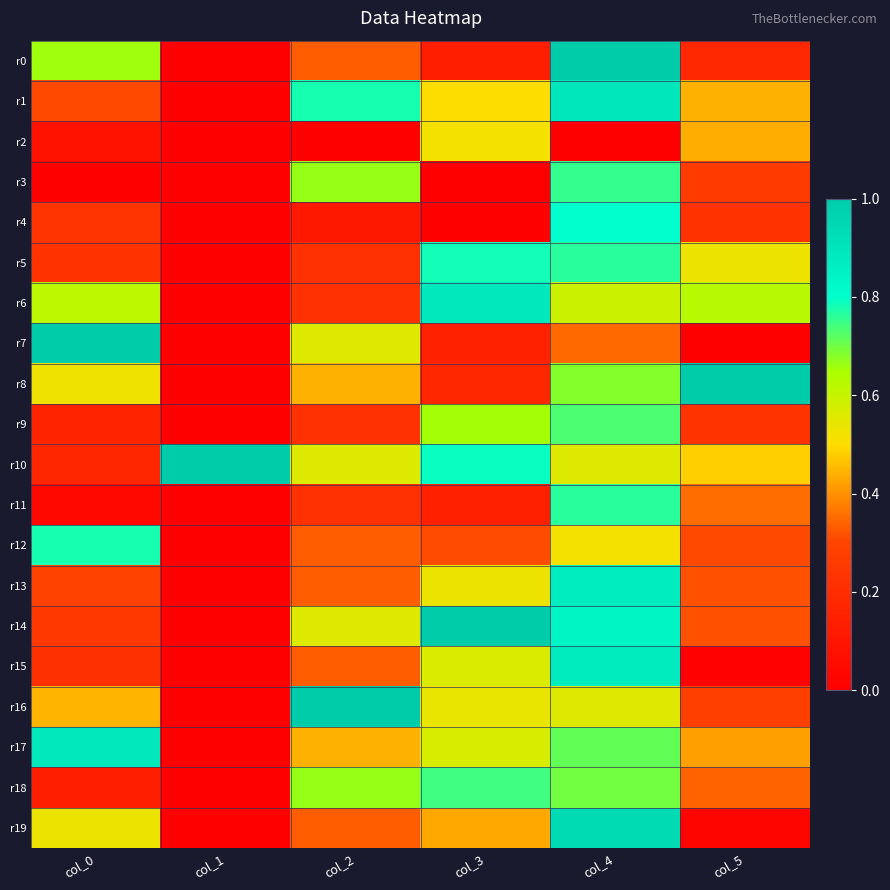

At which category is the sum across all series the highest?

col_4